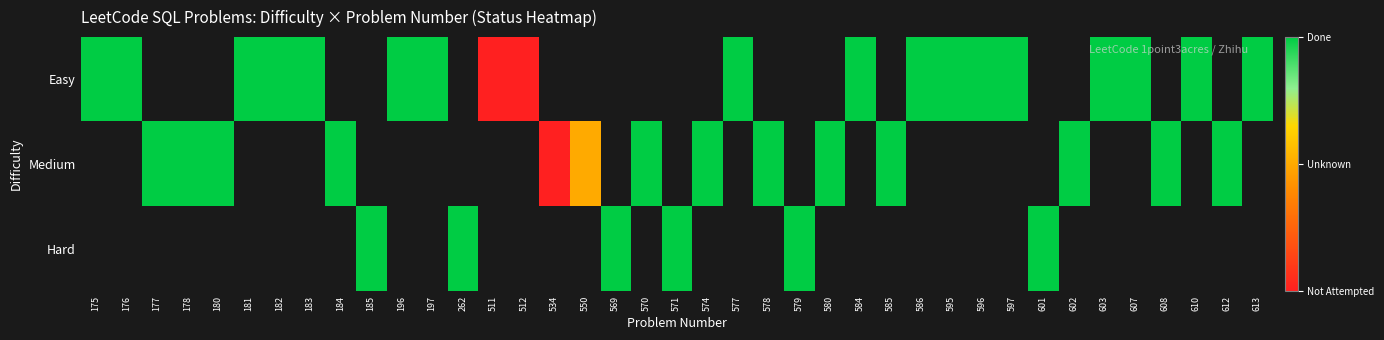

Rank the series by their average value, from highest to lowest.

Easy, Medium, Hard